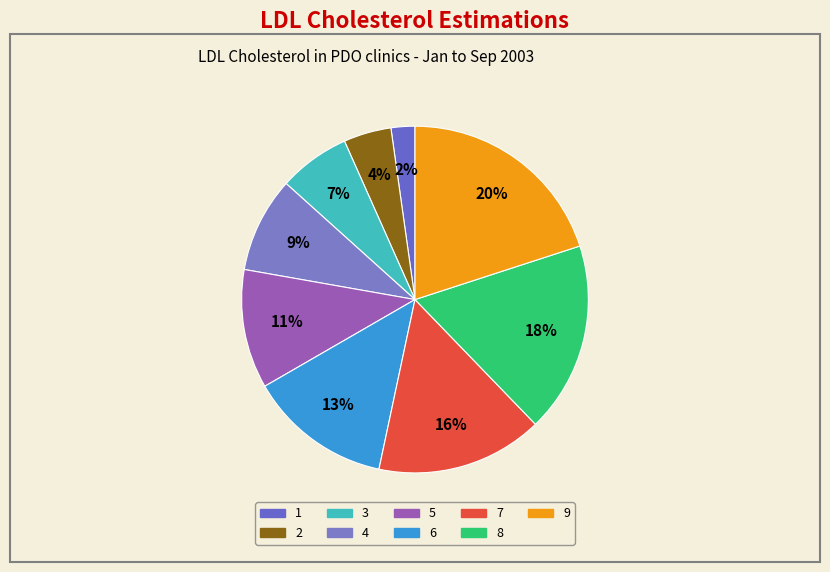

How many segments does this pie chart have?

9